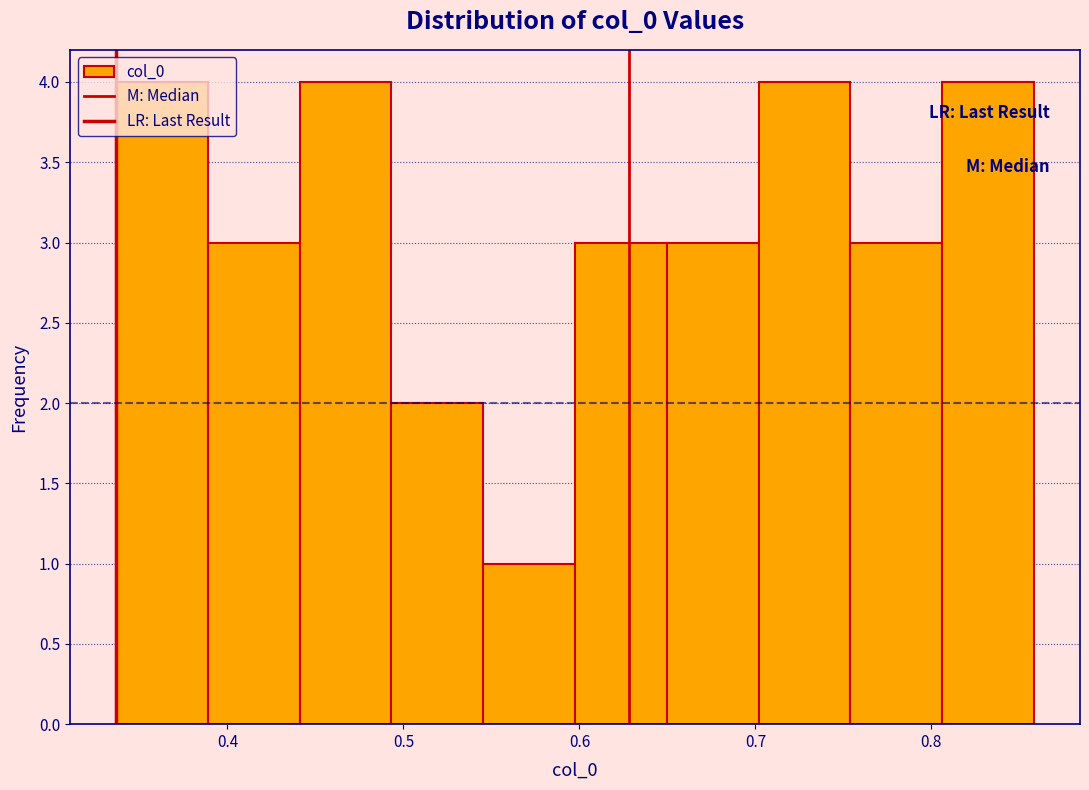

How tall is the bar that spans 0.34 to 0.39 on the x-axis? Neither the bar edges nor the heights are printed on the chart, so give them approximately, as read against the axes.

4